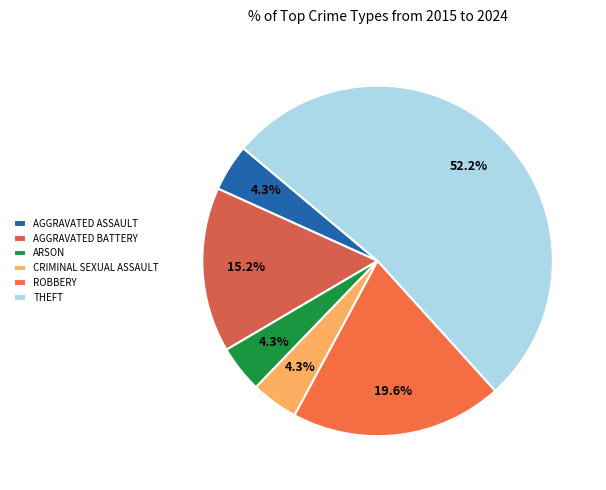

Count the number of slices in the pie.

6